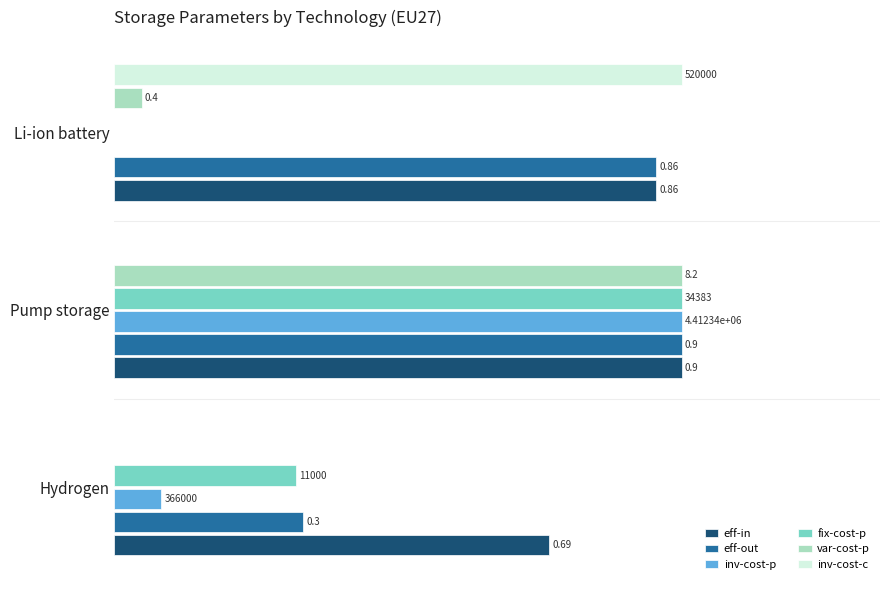

What are all the series names shown in the legend?

eff-in, eff-out, inv-cost-p, fix-cost-p, var-cost-p, inv-cost-c